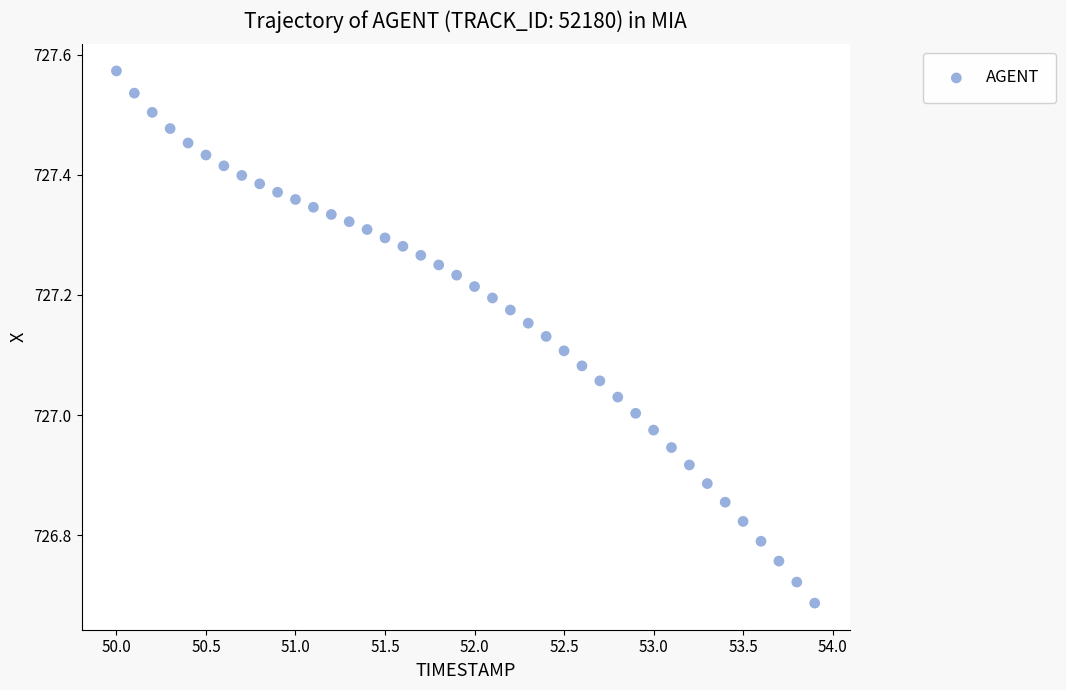

What is the range of X values (max minus min)?

3.9